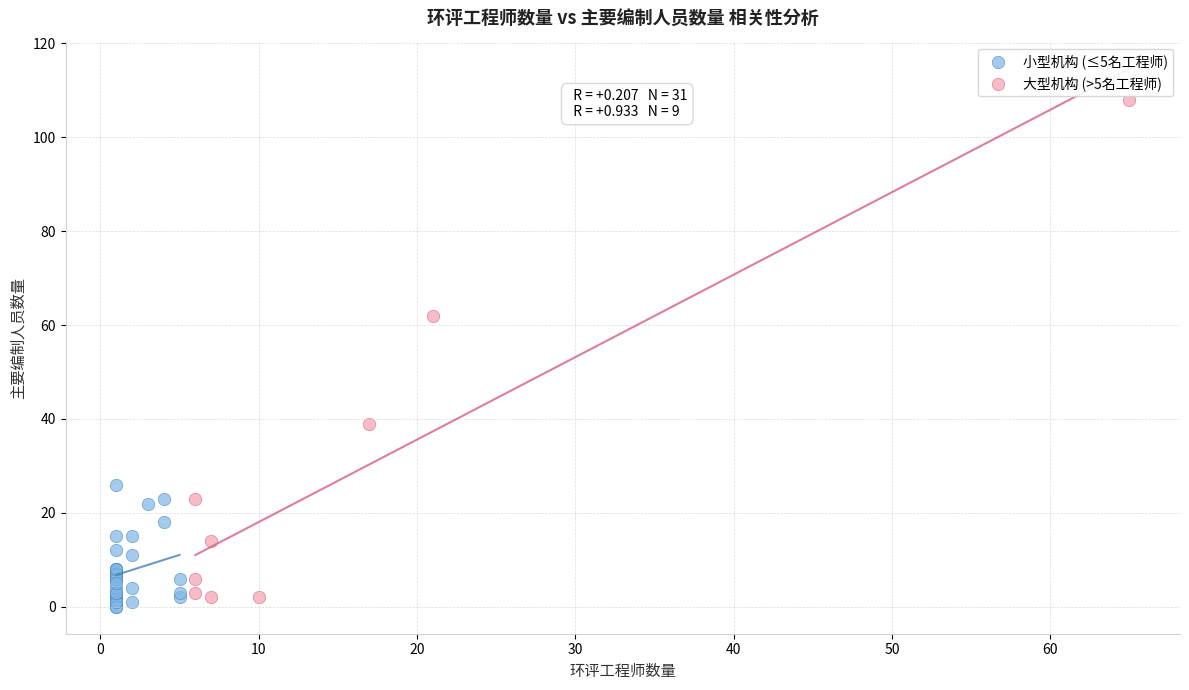

Which series has the largest Y range (max minus min)?

大型机构 (>5名工程师)